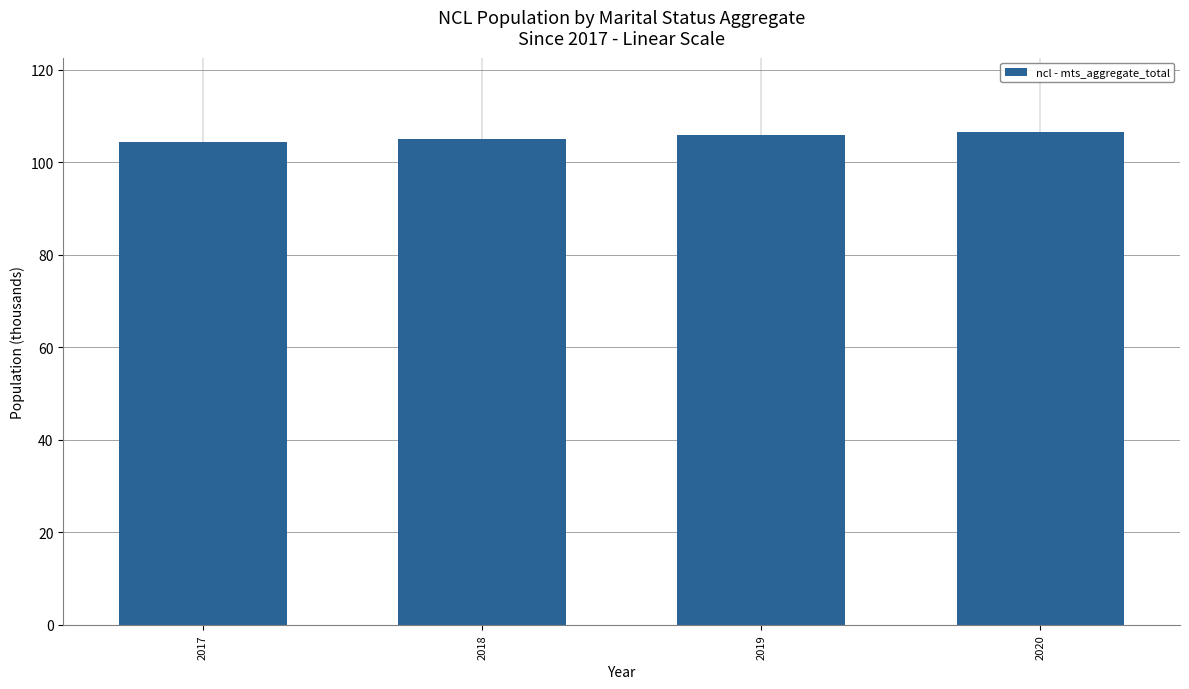

What is the sum of all values?

421.9